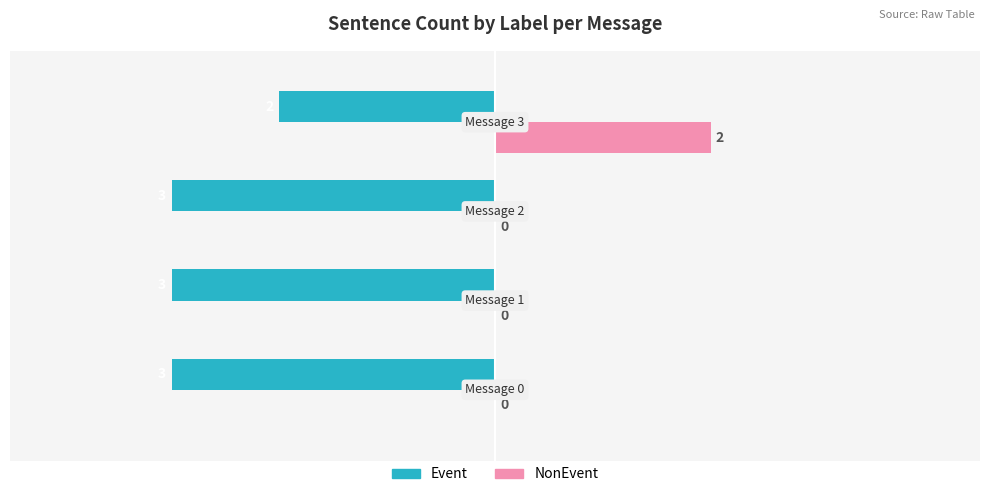

Which series has the largest range (max minus min)?

NonEvent